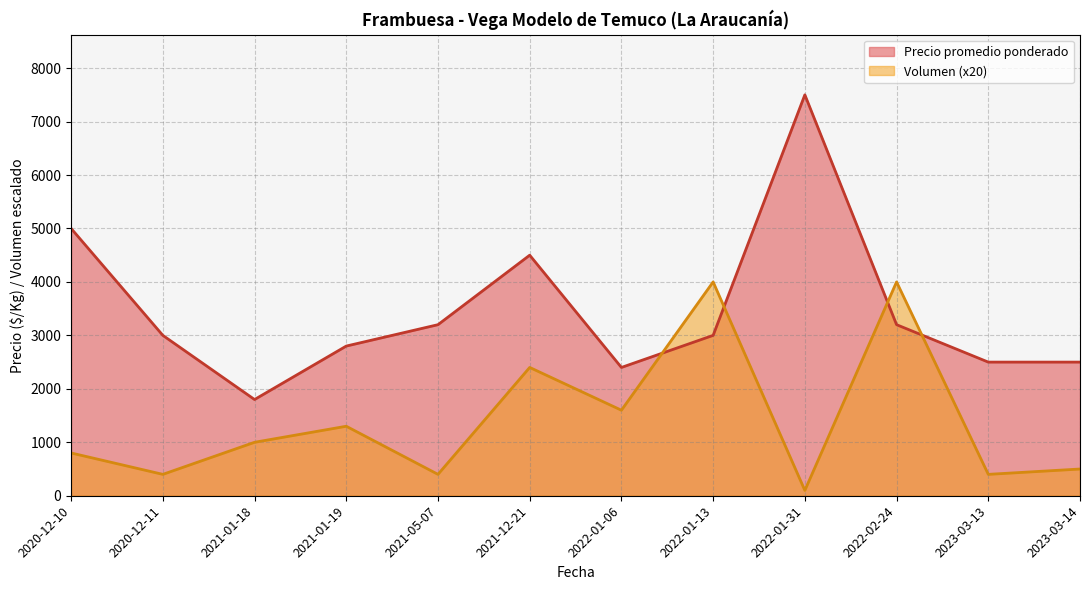

Which series changed the most between 2022-01-06 and 2022-01-31?

Precio promedio ponderado